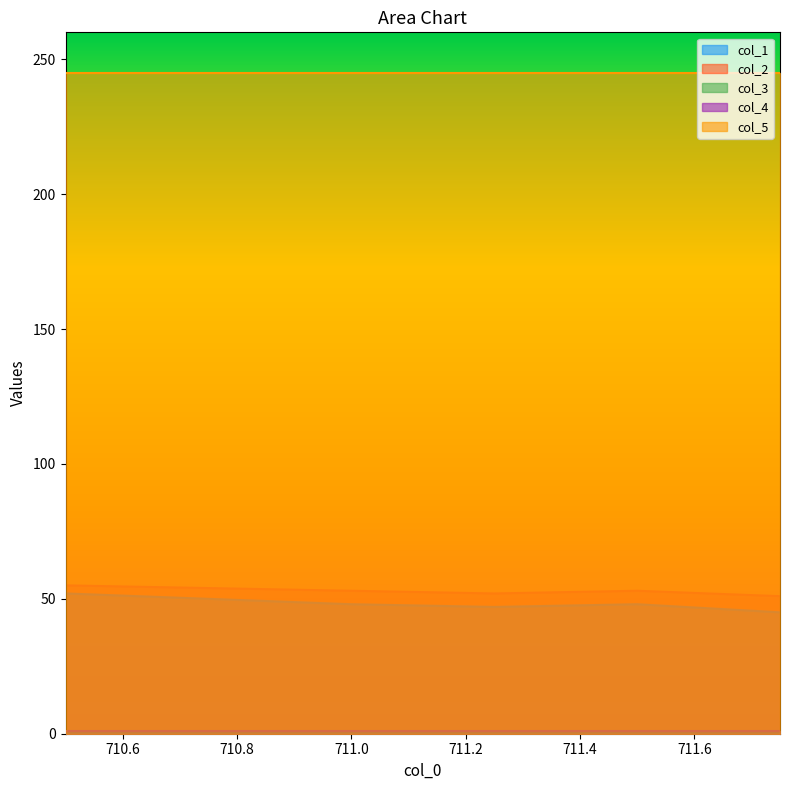

At how many categories does at least one series exceed 91?

6